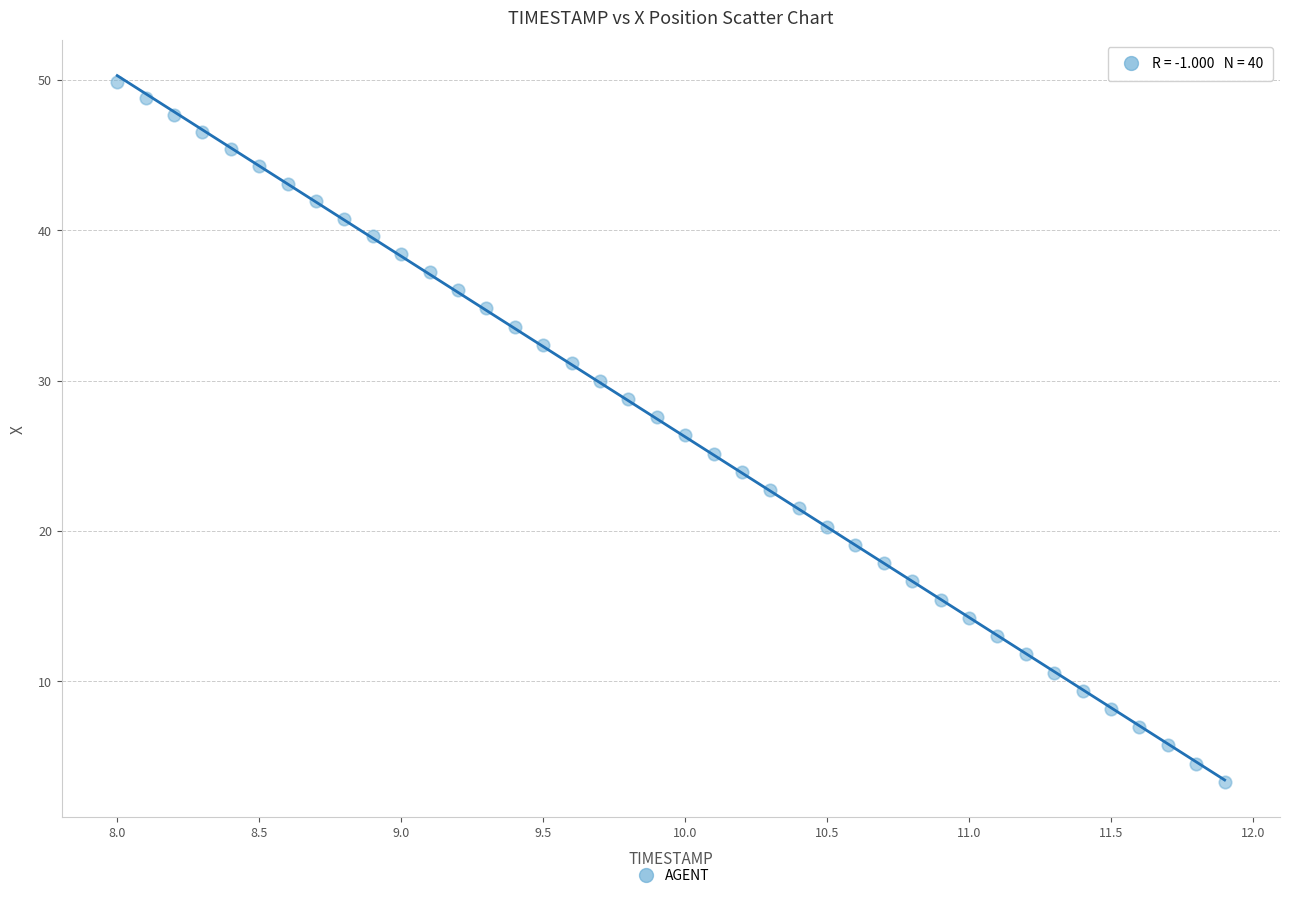

What is the range of X values (max minus min)?

3.9